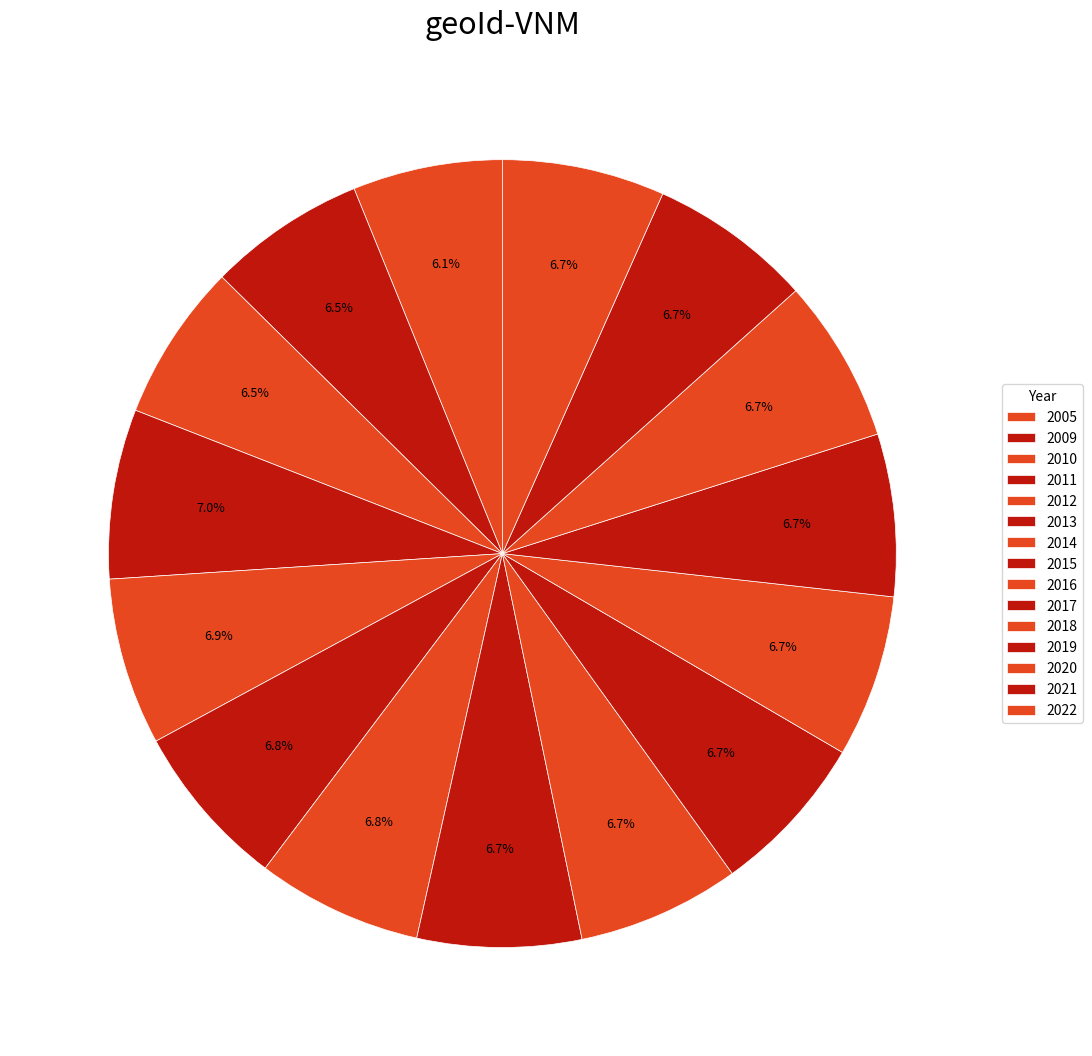

Combined, what portion of the pie is 2021 and 2009?

13.2%